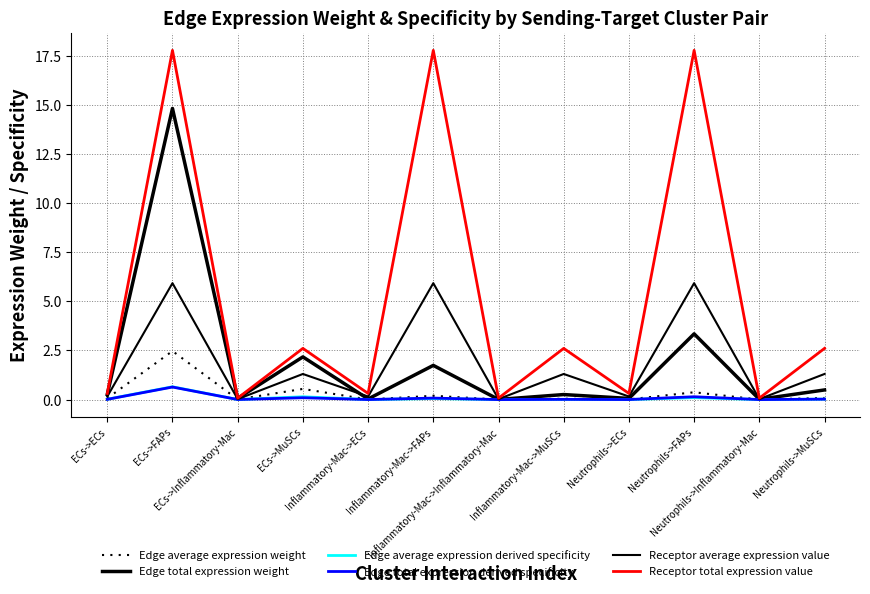

What is the average value of the Edge average expression derived specificity series?

0.1